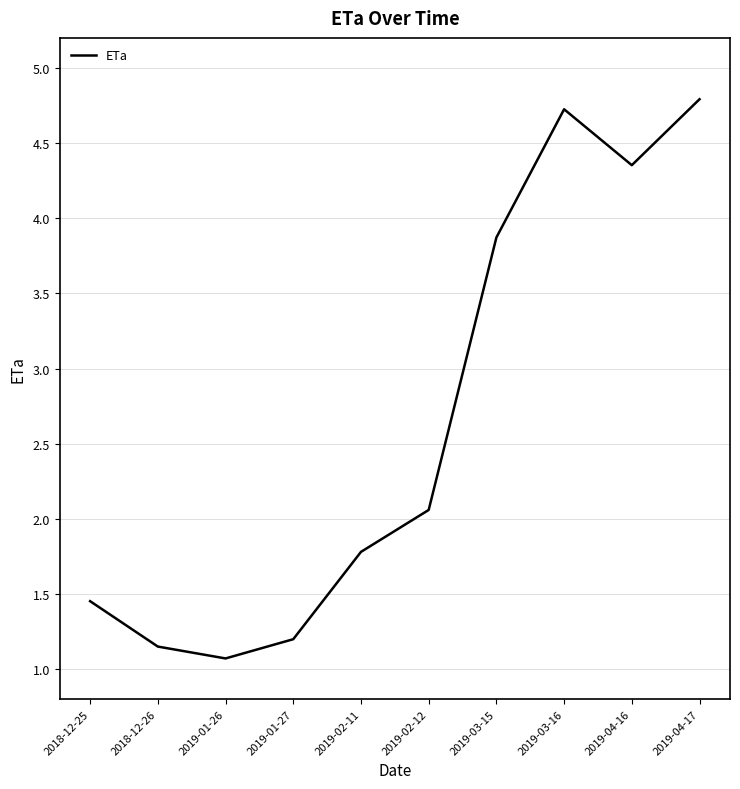

What position from the right is 2019-04-16?

2